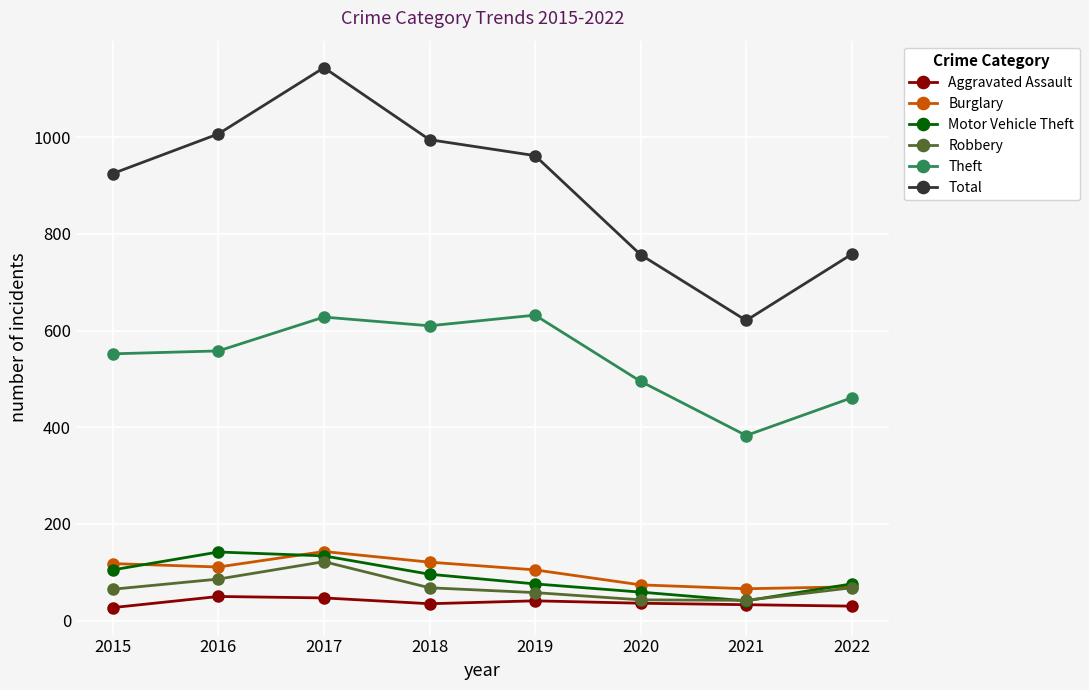

Which series has the largest range (max minus min)?

Total